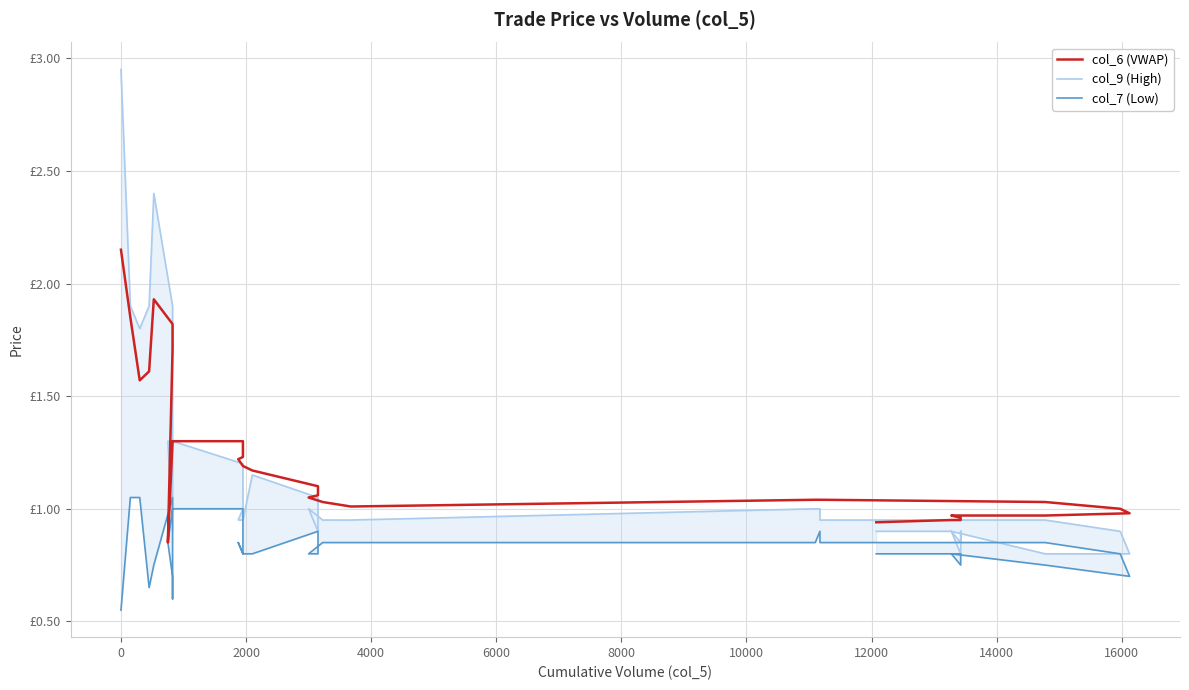

Which series has the largest total across all categories?

col_6 (VWAP)